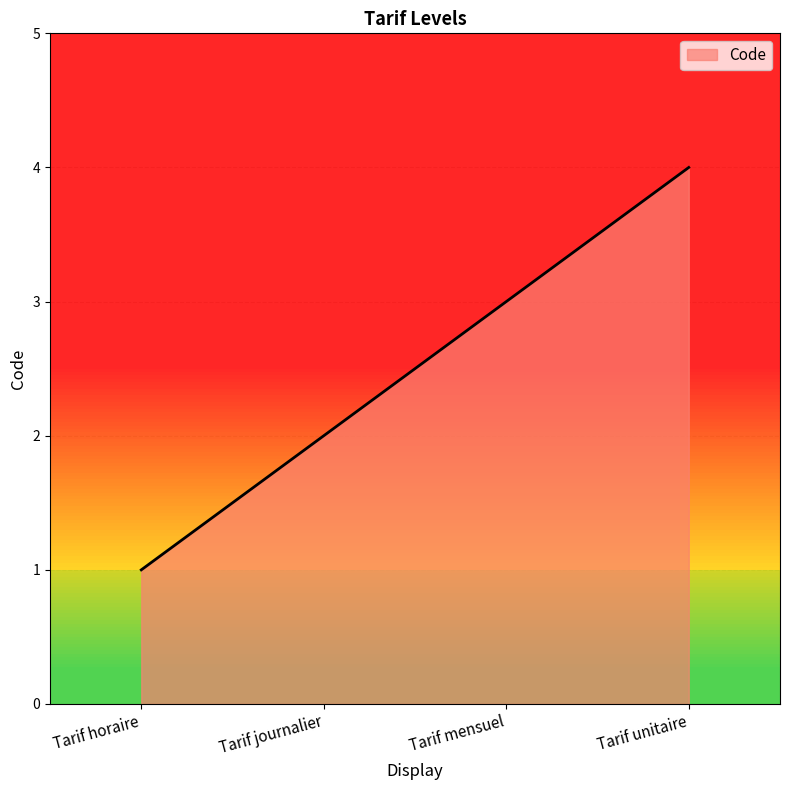

Reading left to right, extract all data points from this chart.

1	2	3	4